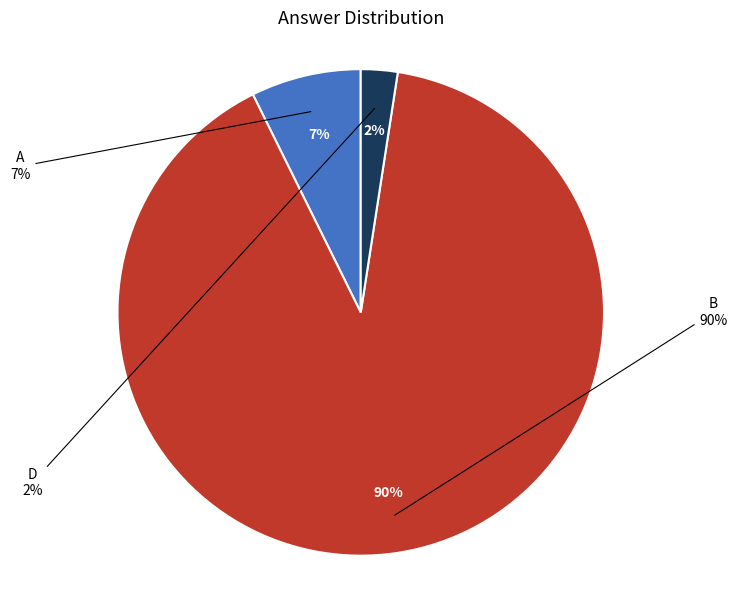

True or false: B accounts for 90% of the total.

True